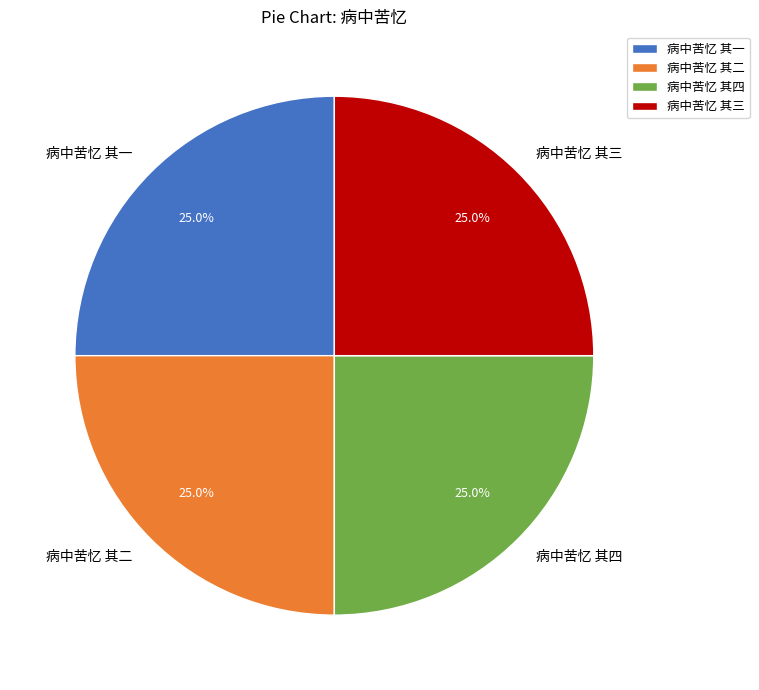

How many slices are in this pie chart?

4